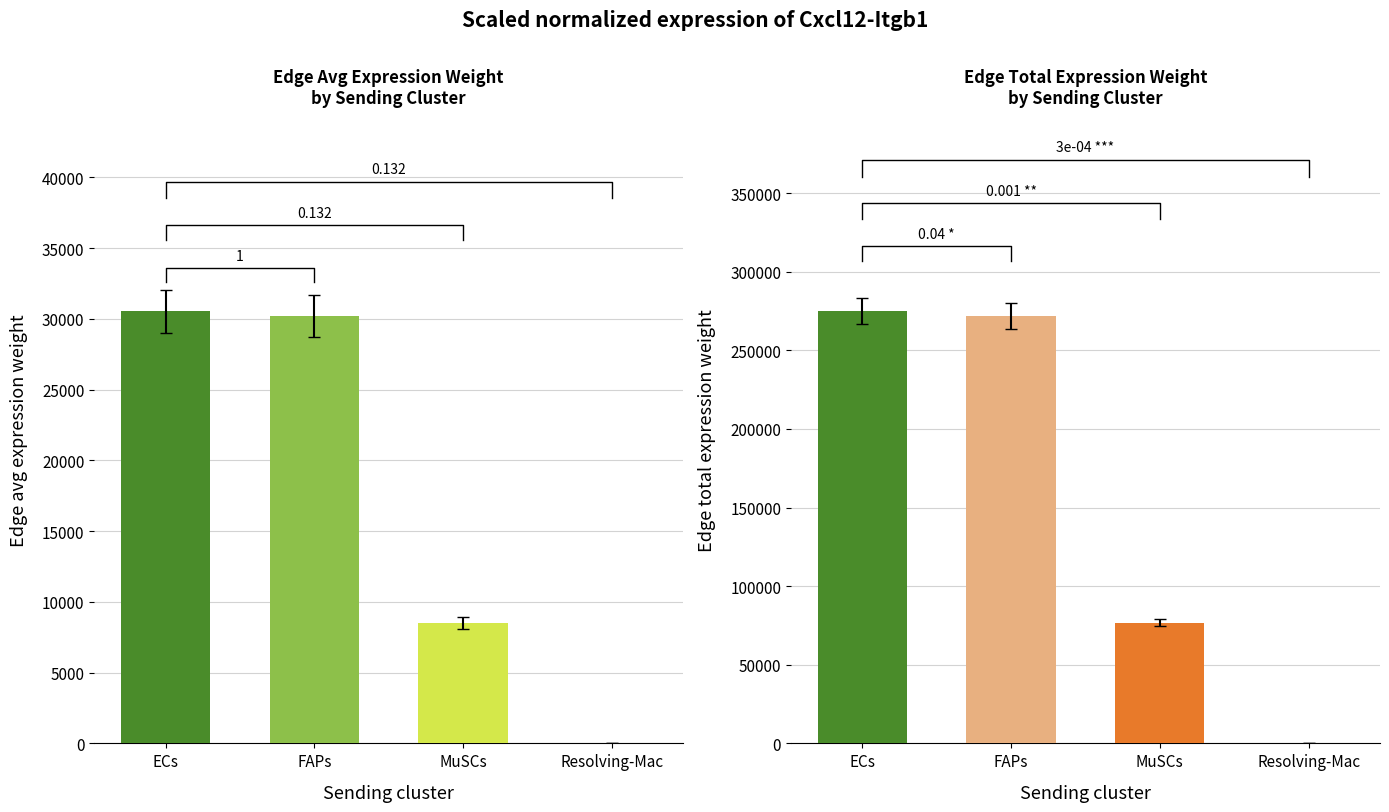

What is the highest value of the Edge average expression weight series?

30548.8